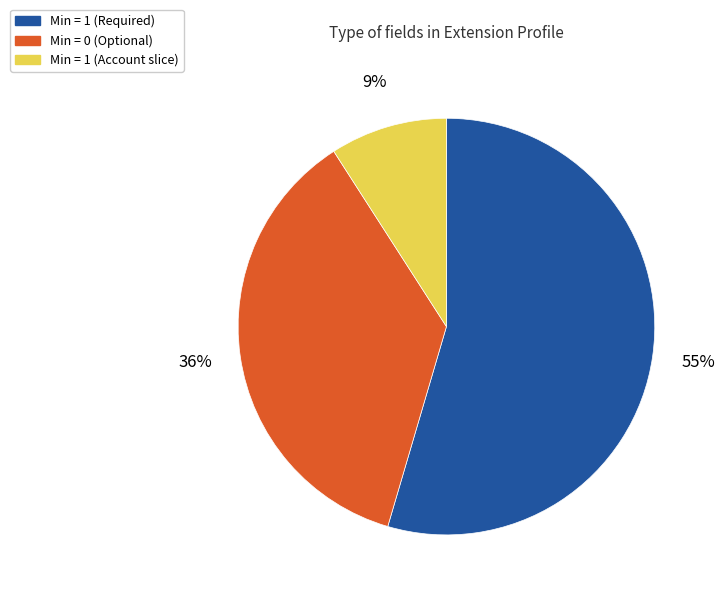

Which slice is the smallest?

Min = 1 (Account slice)